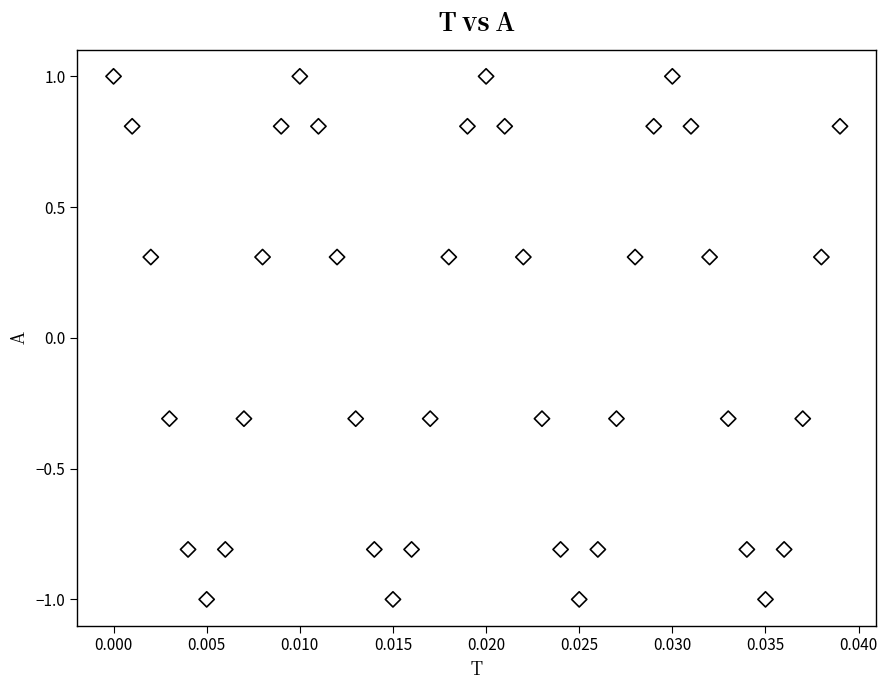

What is the range of Y values (max minus min)?

2.0